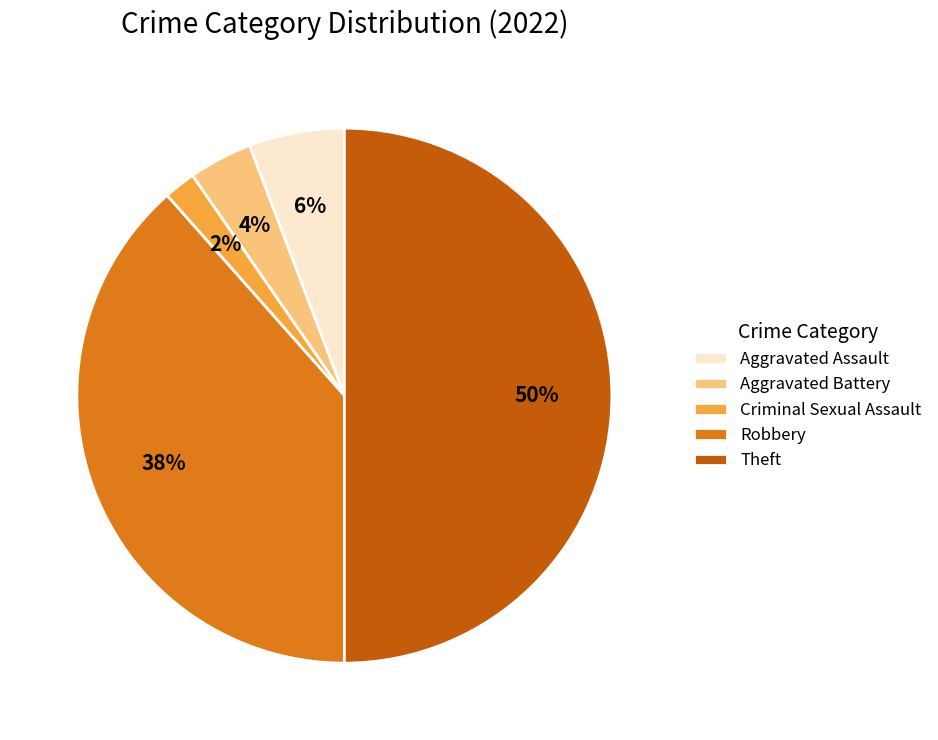

To the nearest percent, what percentage of the pie is Aggravated Assault?

6%